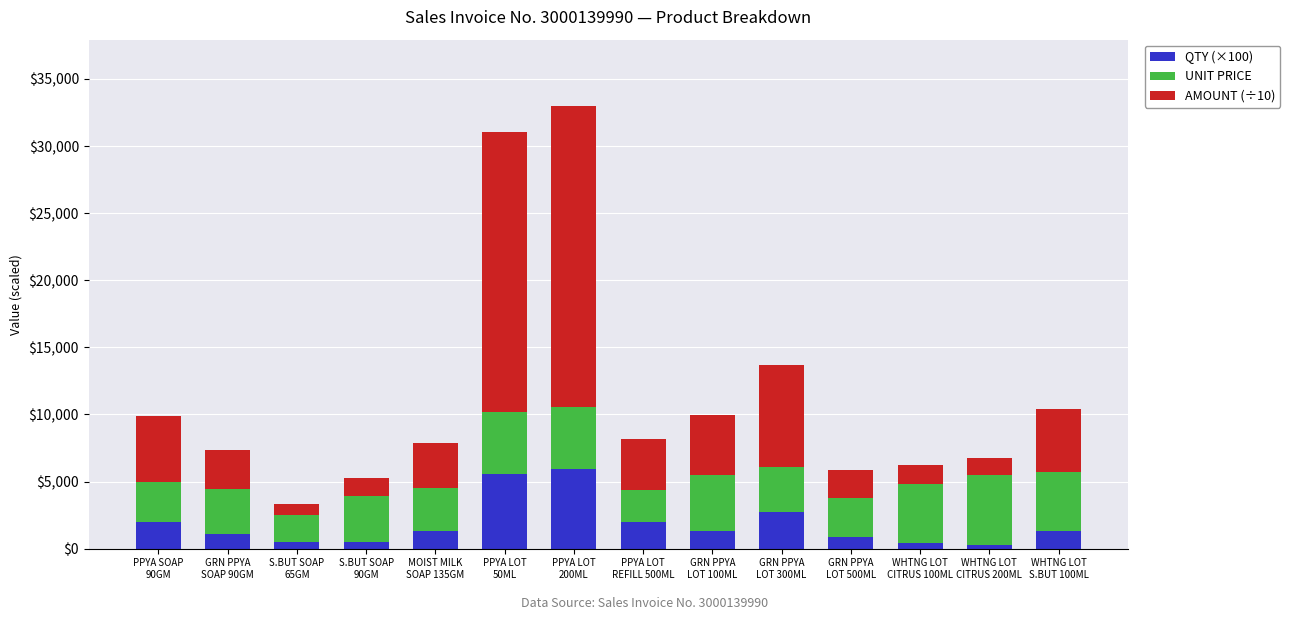

What is the maximum value for QTY (×100)?

5900.0